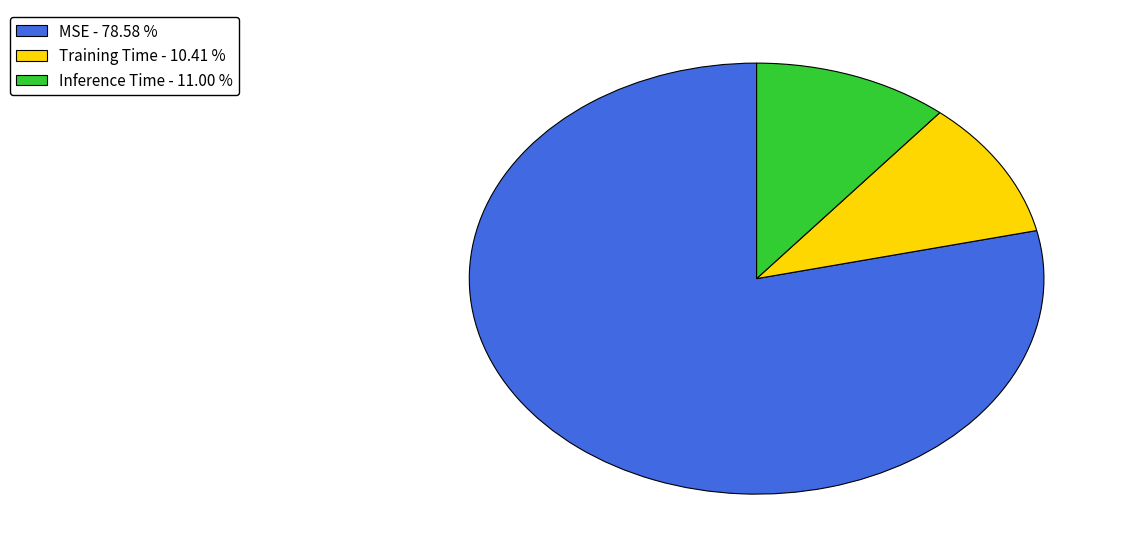

Is there a majority slice in this chart?

Yes